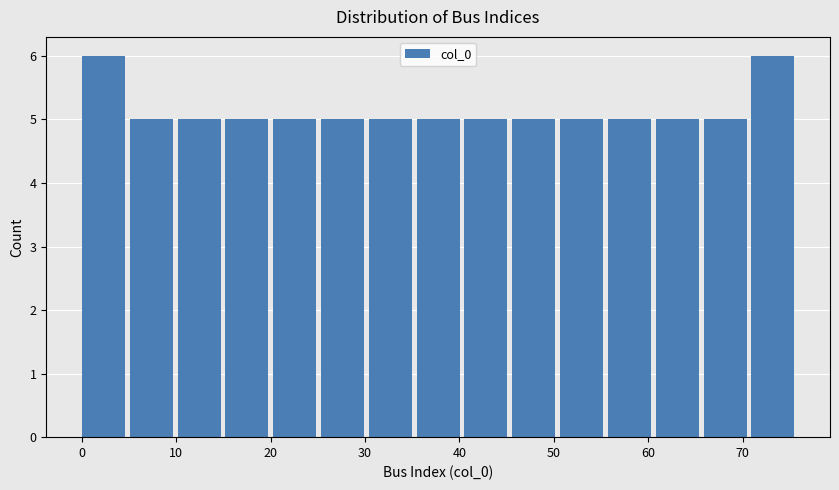

Reading left to right, list every bar in this chart as the range it spans on the x-axis followed by its height. Neither the bar edges nor the heights are printed on the chart, so give them approximately, as read against the axes.

0 to 5: 6
5 to 10: 5
10 to 15: 5
15 to 20: 5
20 to 25: 5
25 to 30: 5
30 to 35: 5
35 to 41: 5
41 to 46: 5
46 to 51: 5
51 to 56: 5
56 to 61: 5
61 to 66: 5
66 to 71: 5
71 to 76: 6